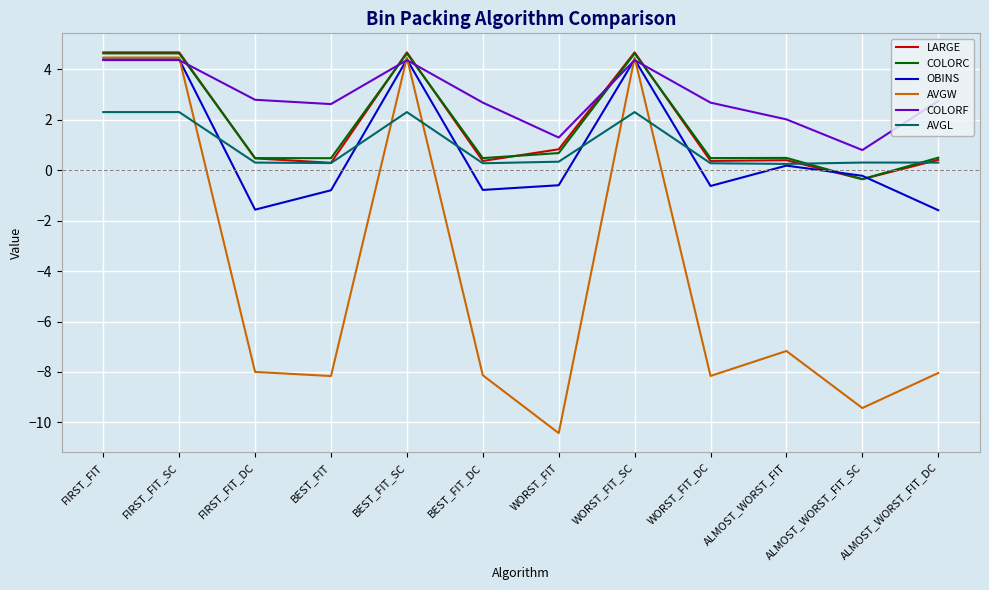

Between WORST_FIT and WORST_FIT_SC, which series saw the biggest shift?

AVGW